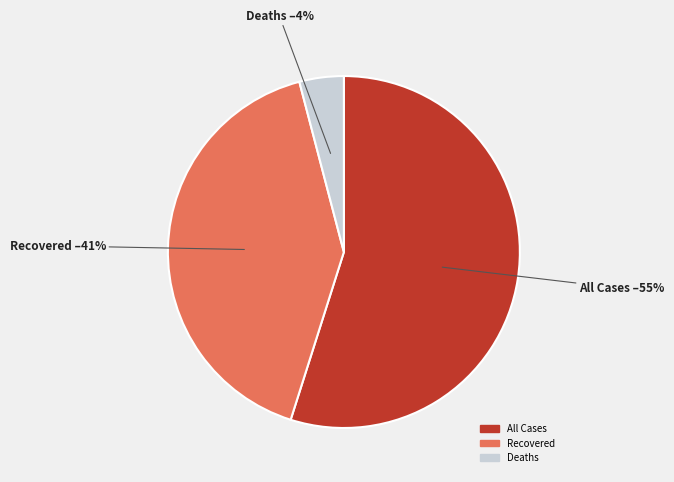

Which slice is the largest?

All Cases